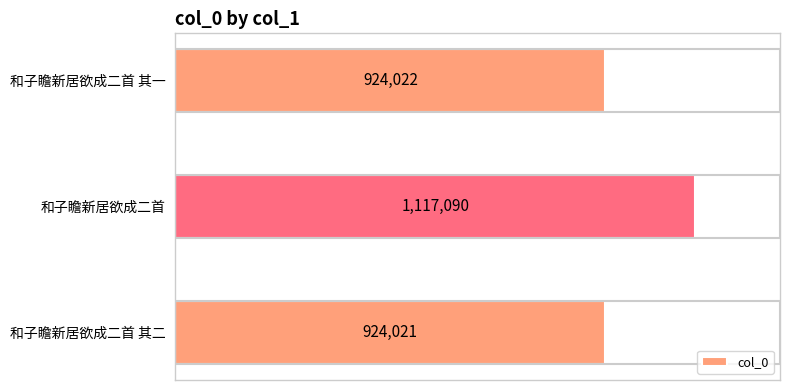

Where is the data nearest to the value 1020555?

和子瞻新居欲成二首 其一